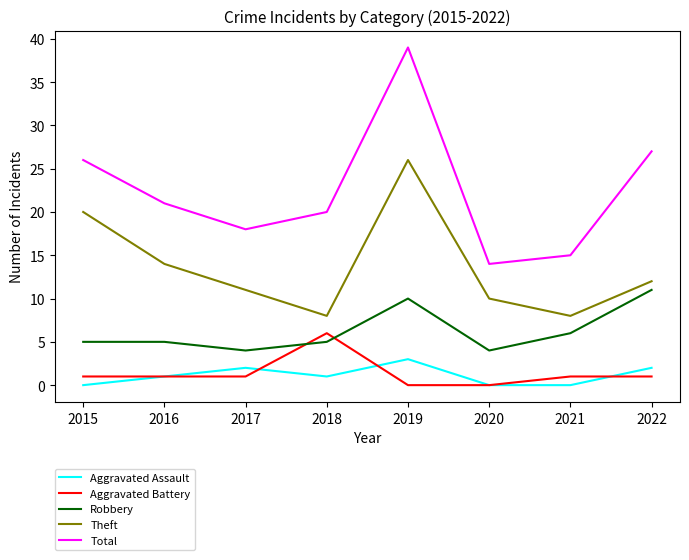

Is it true that Theft equals 8 at 2021?

True